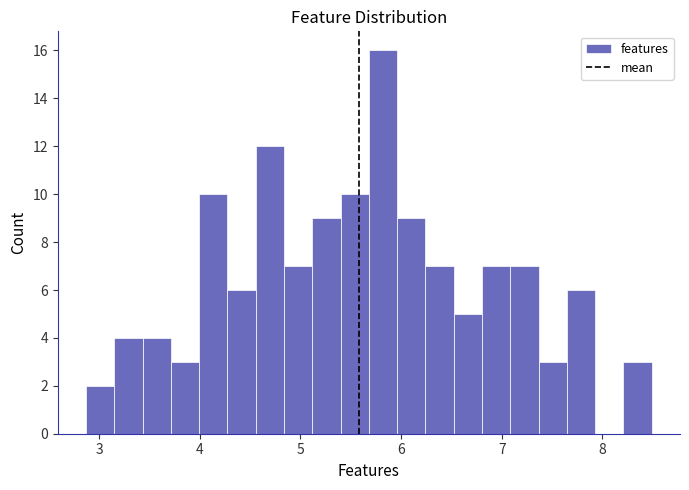

Around what value on the x-axis is the tallest bar? Give the approximate position of its centre, as read against the axis.

5.8